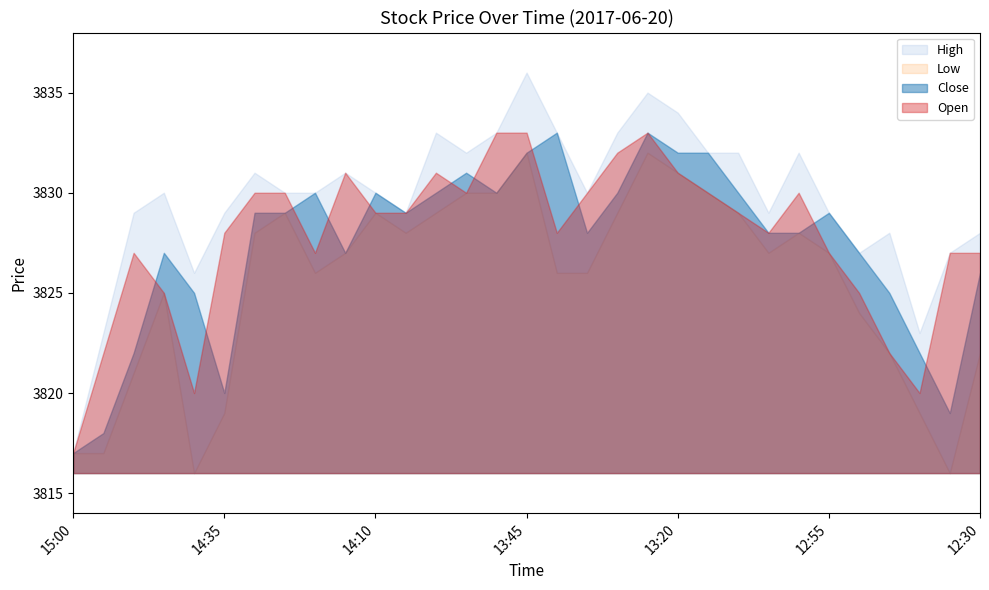

What is the difference between the highest and lowest values at 14:35?

10